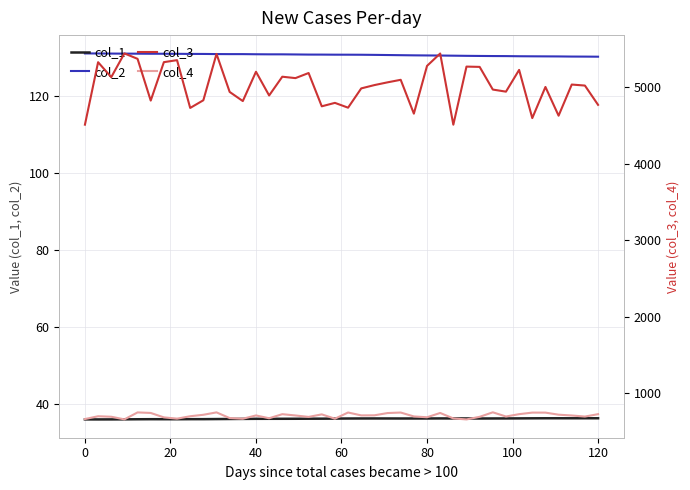

True or false: col_1 and col_2 intersect in this chart.

False